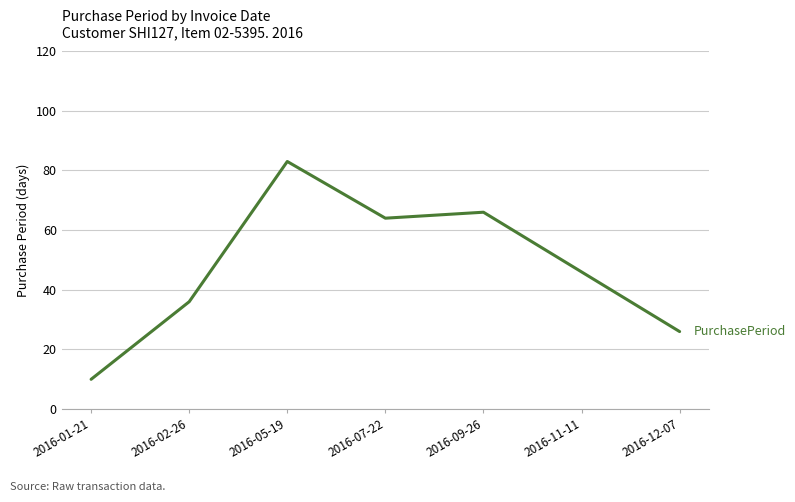

What position from the right is 2016-07-22?

4